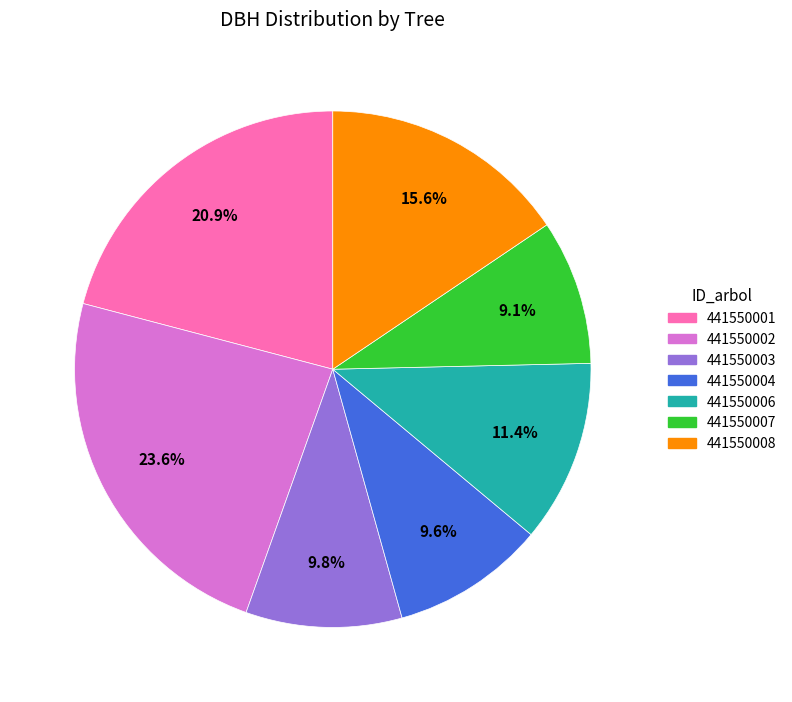

To the nearest percent, what portion does 441550004 represent?

10%